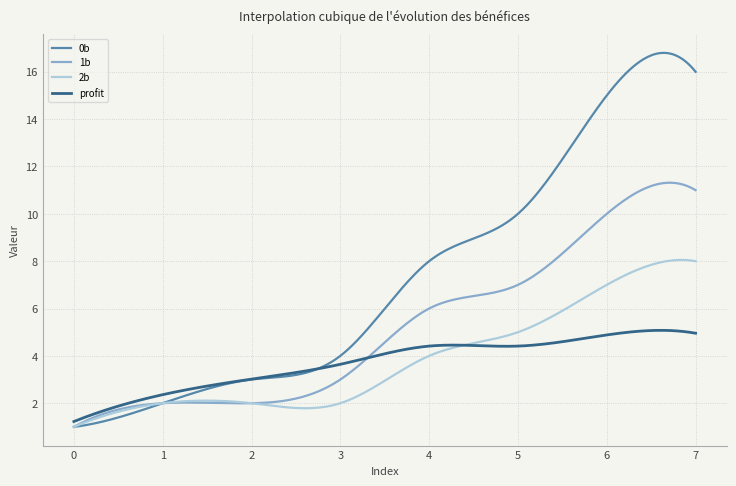

True or false: 0b and 2b intersect in this chart.

True